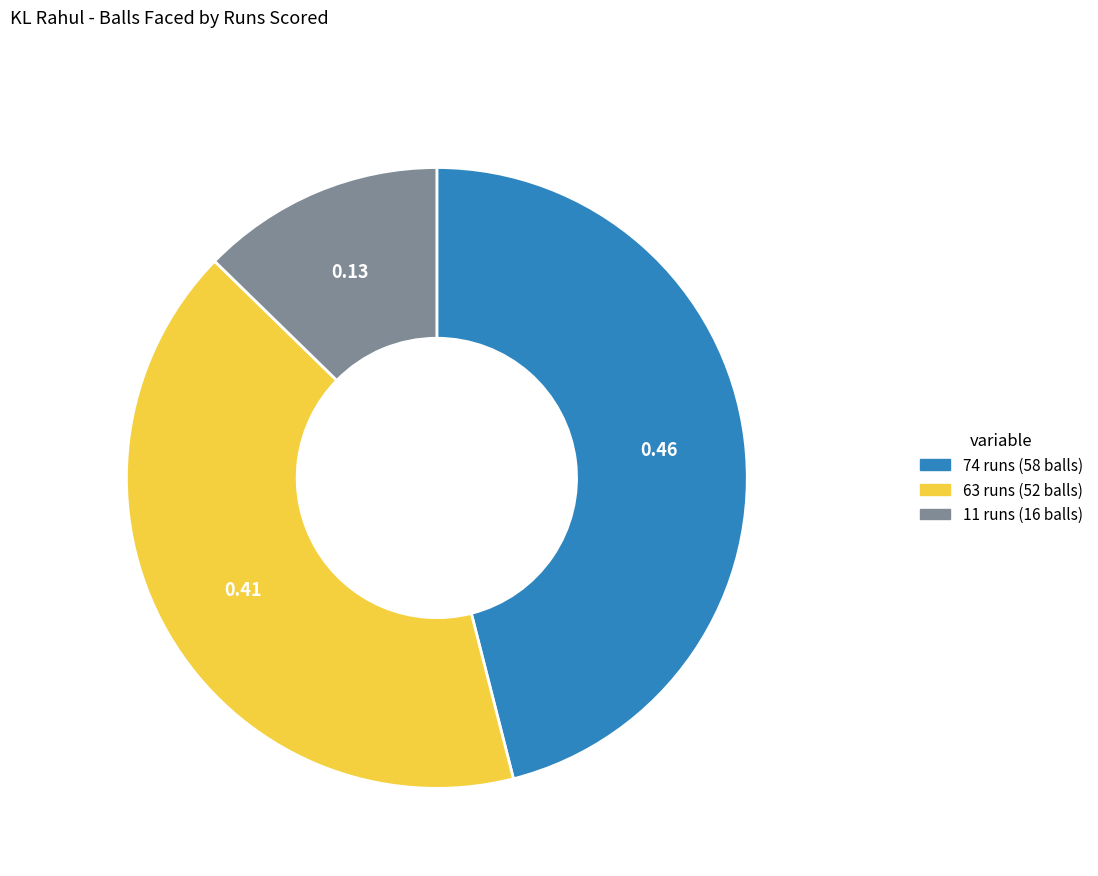

Count the number of slices in the pie.

3